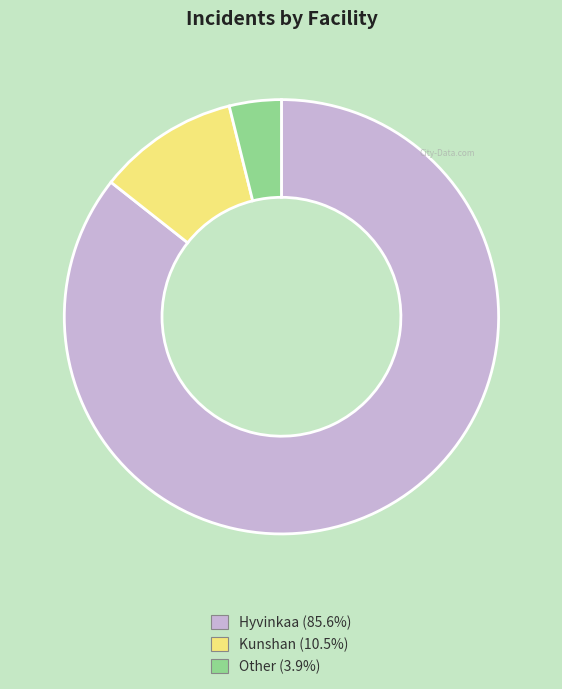

True or false: Other accounts for 17% of the total.

False